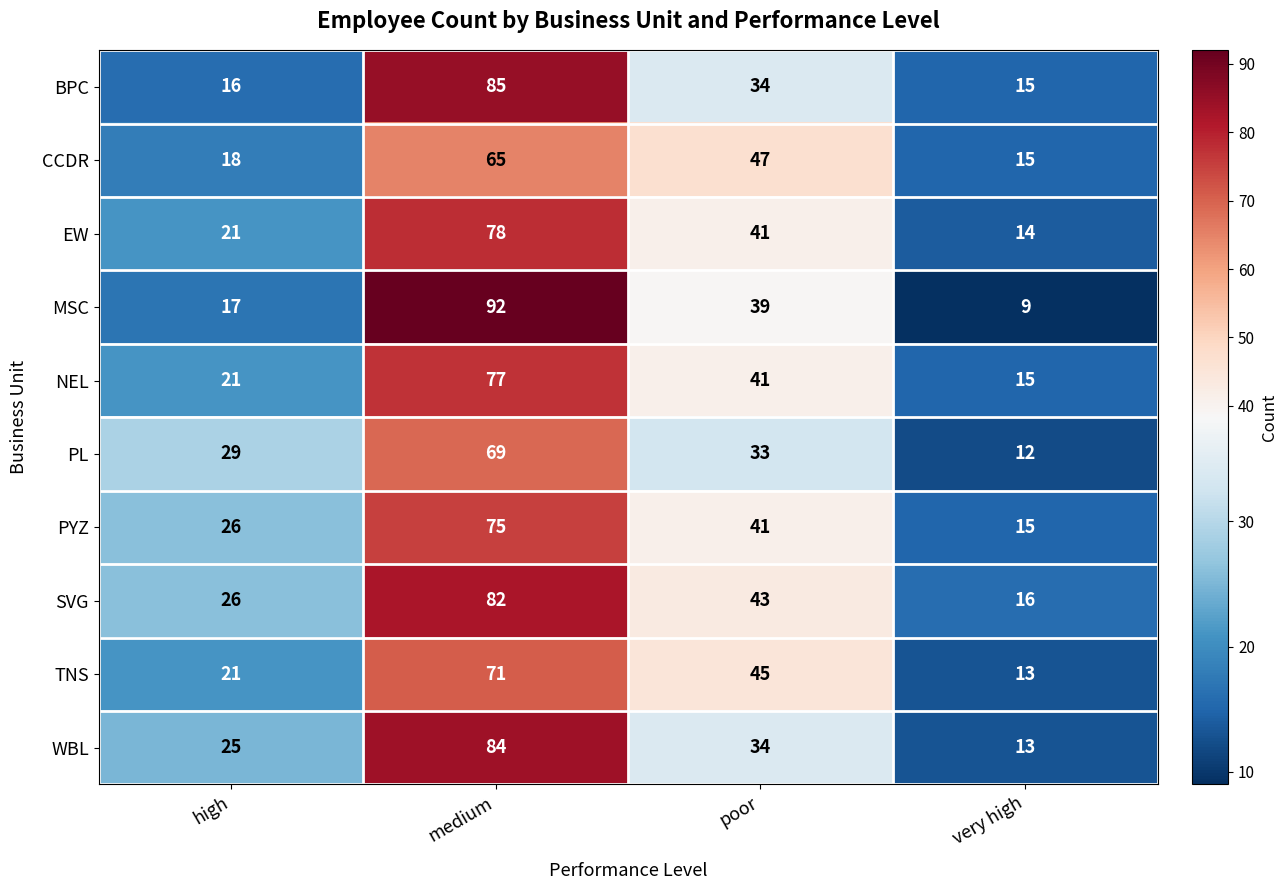

What is the sum of the NEL values at medium and high?

98